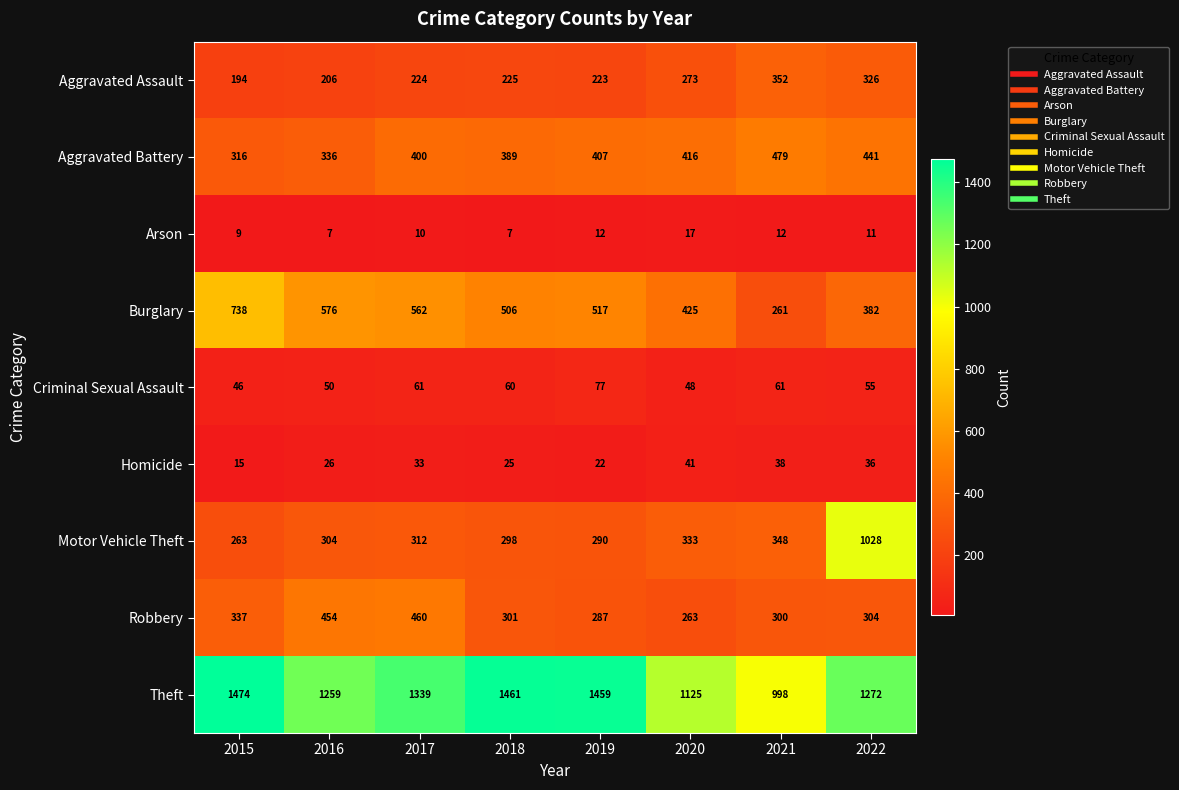

Which series has the widest spread of values?

Motor Vehicle Theft